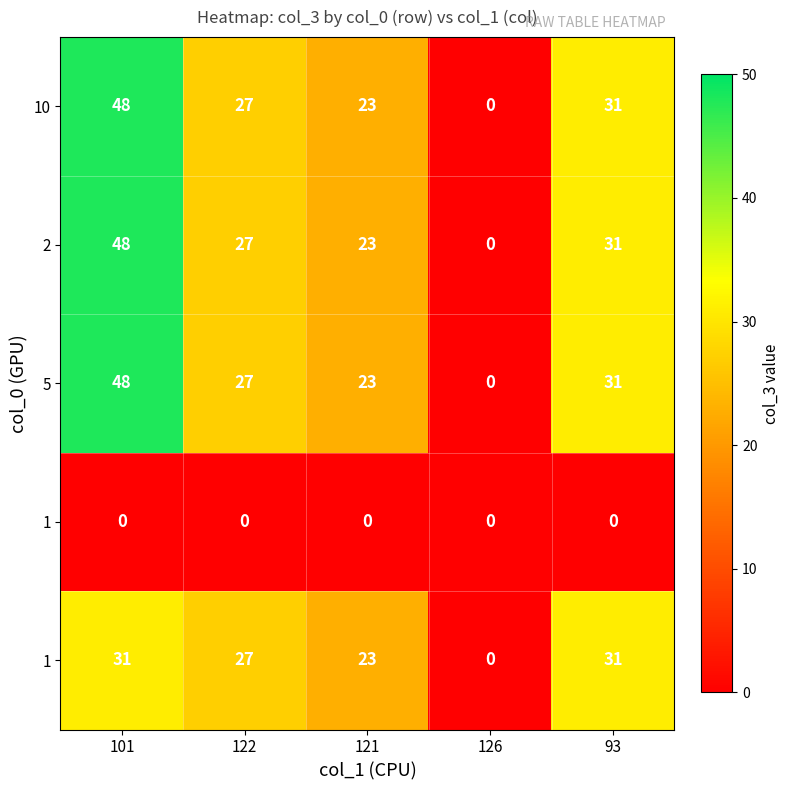

At which category does the chart reach its peak across all series?

101